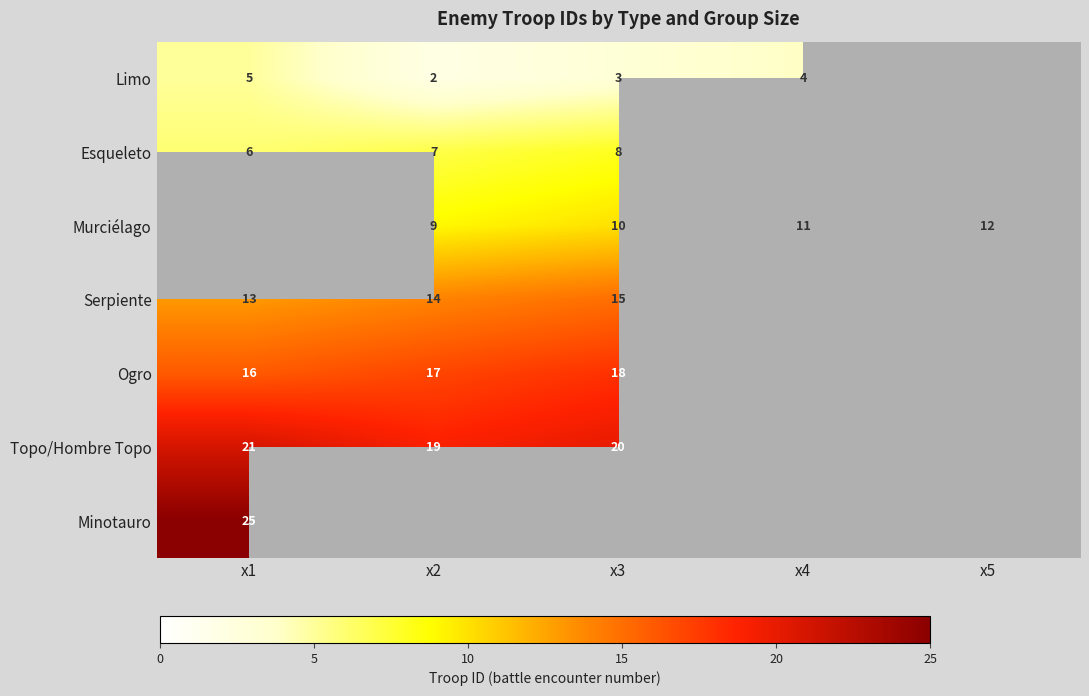

Is it true that Topo/Hombre Topo equals 19 at x2?

True